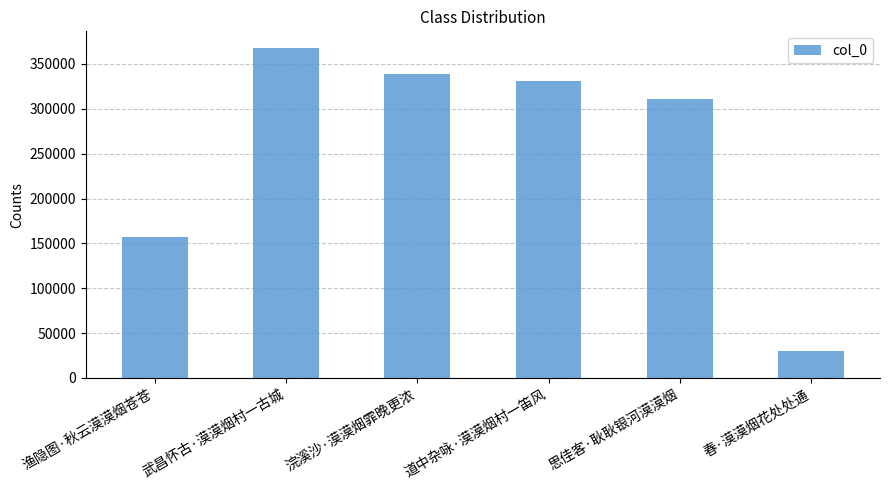

List the labels in order of value, largest first.

武昌怀古·漠漠烟村一古城, 浣溪沙·漠漠烟霏晚更浓, 道中杂咏·漠漠烟村一笛风, 思佳客·耿耿银河漠漠烟, 渔隐图·秋云漠漠烟苍苍, 春·漠漠烟花处处通